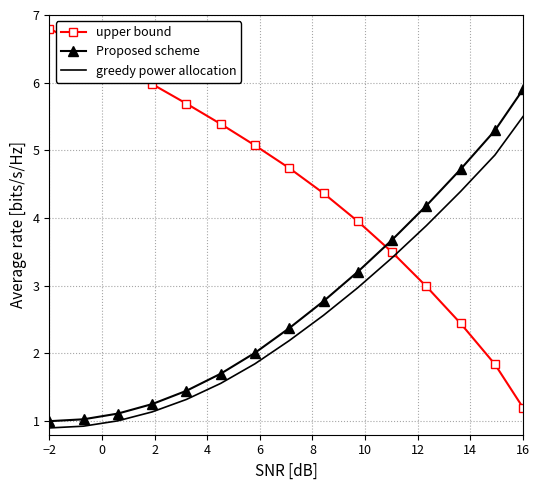

Which series has the widest spread of values?

upper bound